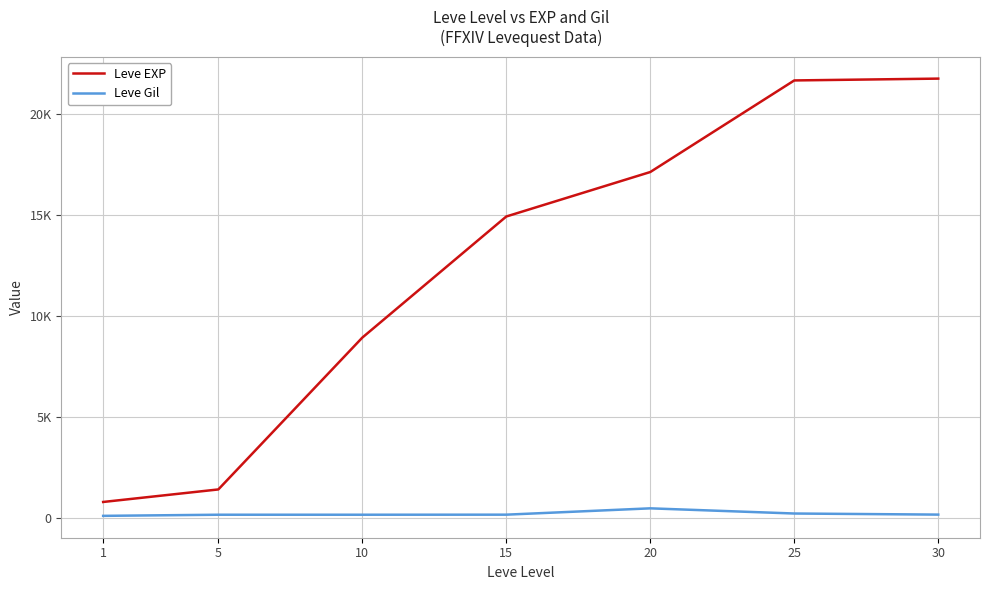

What is the spread (max minus min) of values at 30?

21565